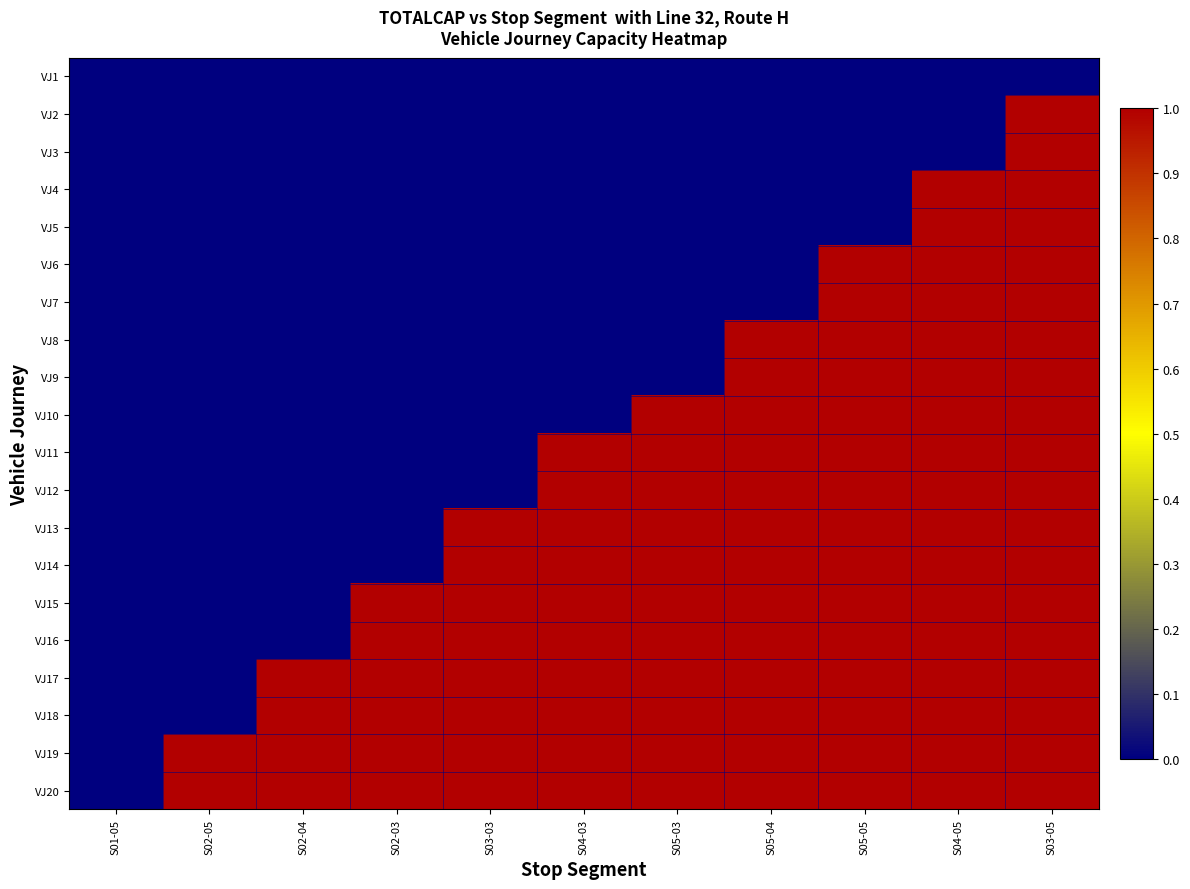

What is the total value across all series at S02-03?

6